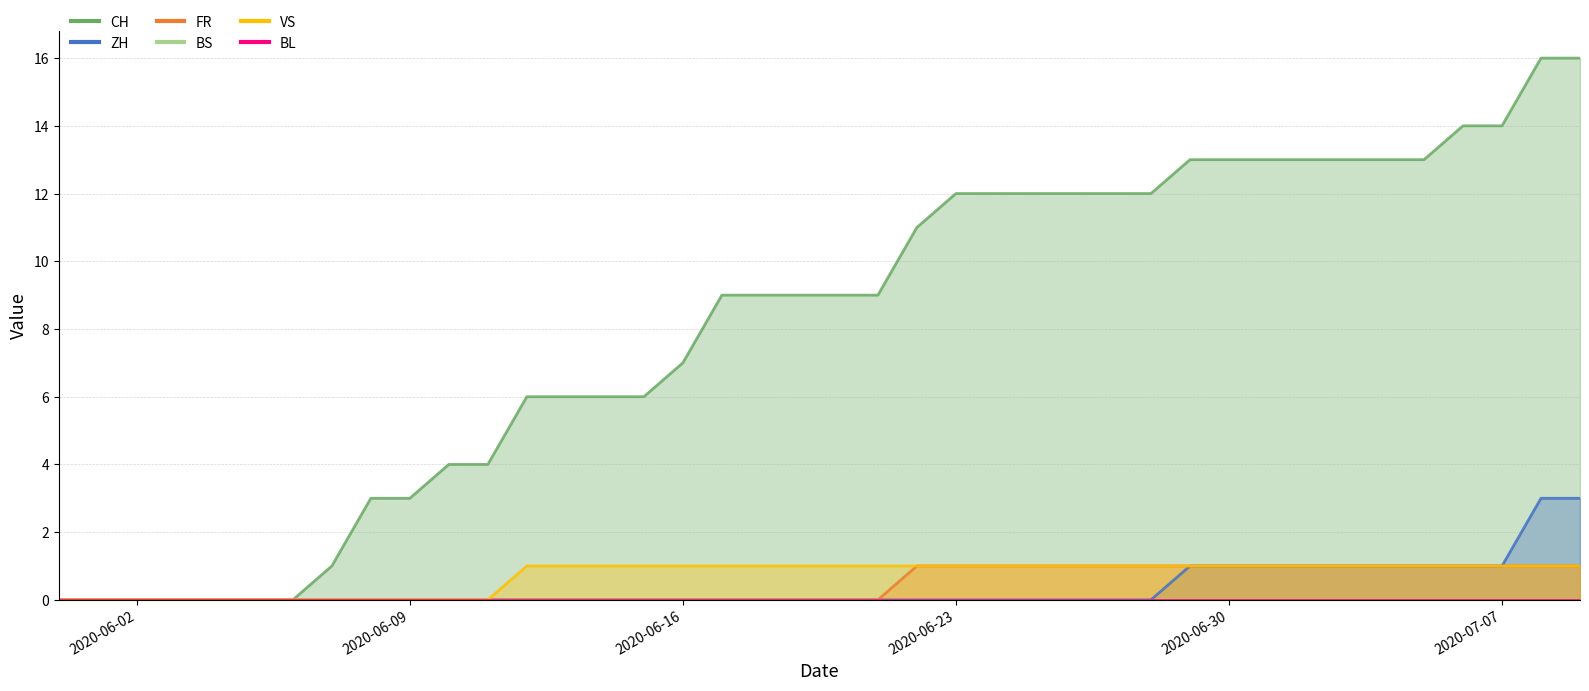

Where is ZH nearest to the value 1?

2020-06-29